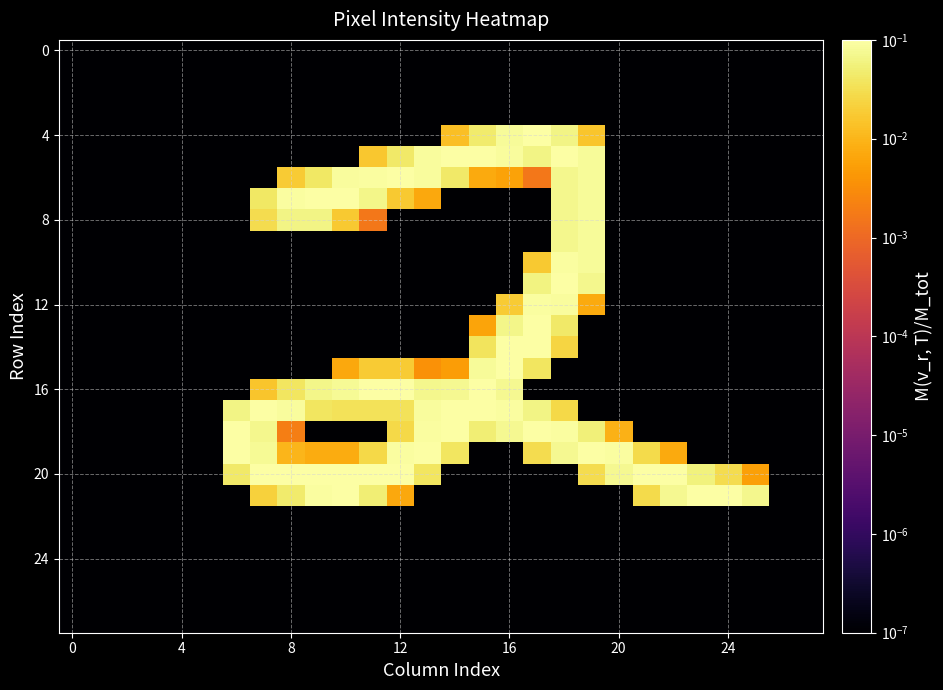

At which category is the sum across all series the highest?

18